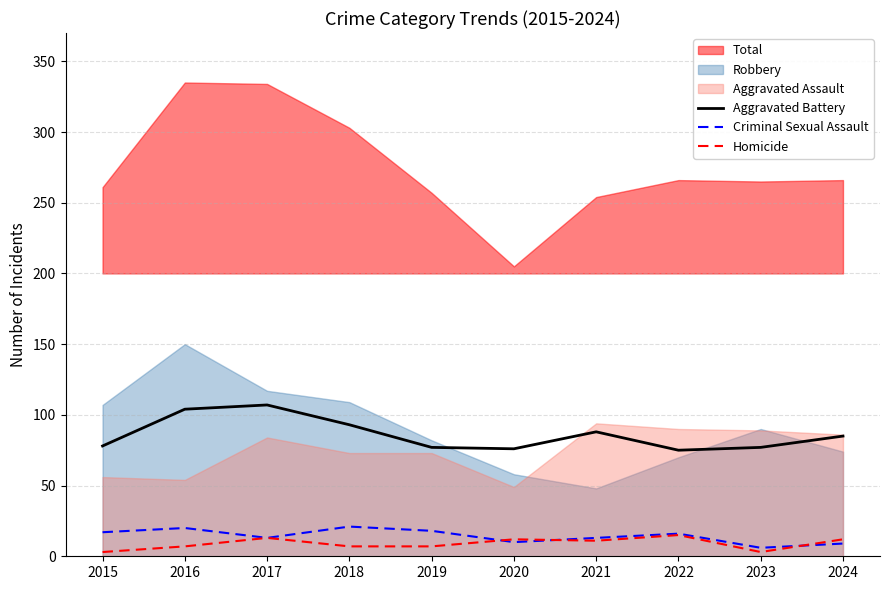

At which label does Criminal Sexual Assault first exceed 16?

2015